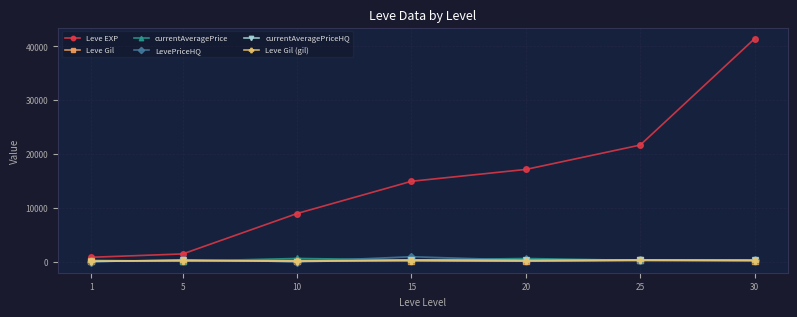

Reading right to left, transcribe all the data shown in this chart.

Leve EXP: 41410.0	21650.0	17120.0	14920.0	8930.0	1420.0	800.0
Leve Gil: 175.0	229.0	101.0	172.0	169.0	140.0	113.0
currentAveragePrice: 328.4	215.1	572.5	300.0	581.9	66.8	234.7
LevePriceHQ: 260.3	300.0	250.0	900.0	0.0	292.4	0.0
currentAveragePriceHQ: 260.3	300.0	250.0	300.0	0.0	292.4	0.0
Leve Gil (gil): 175.0	229.0	101.0	172.0	169.0	140.0	113.0